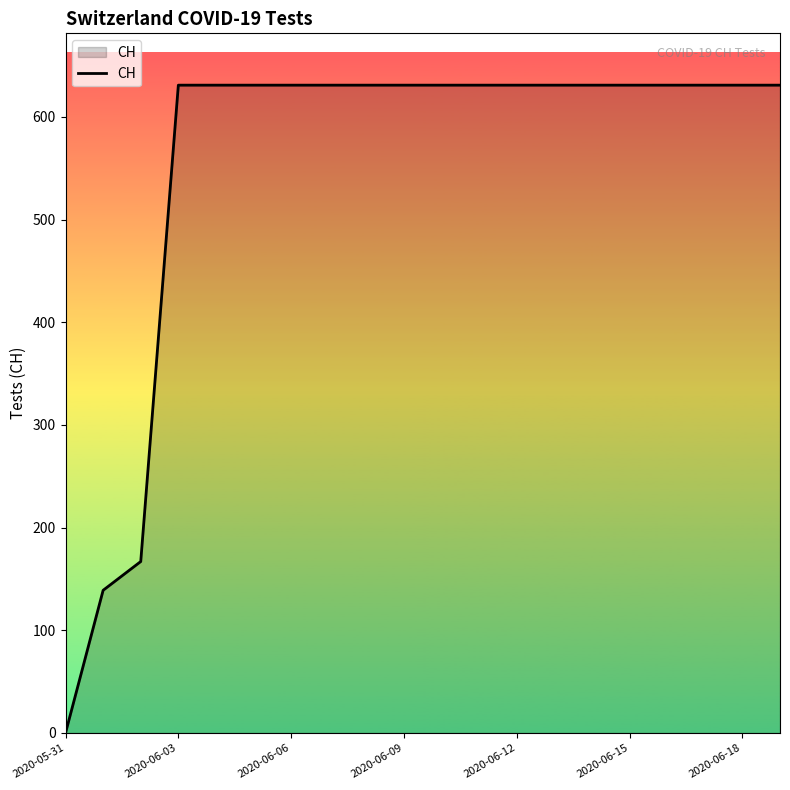

What is the maximum value shown in the chart?

631